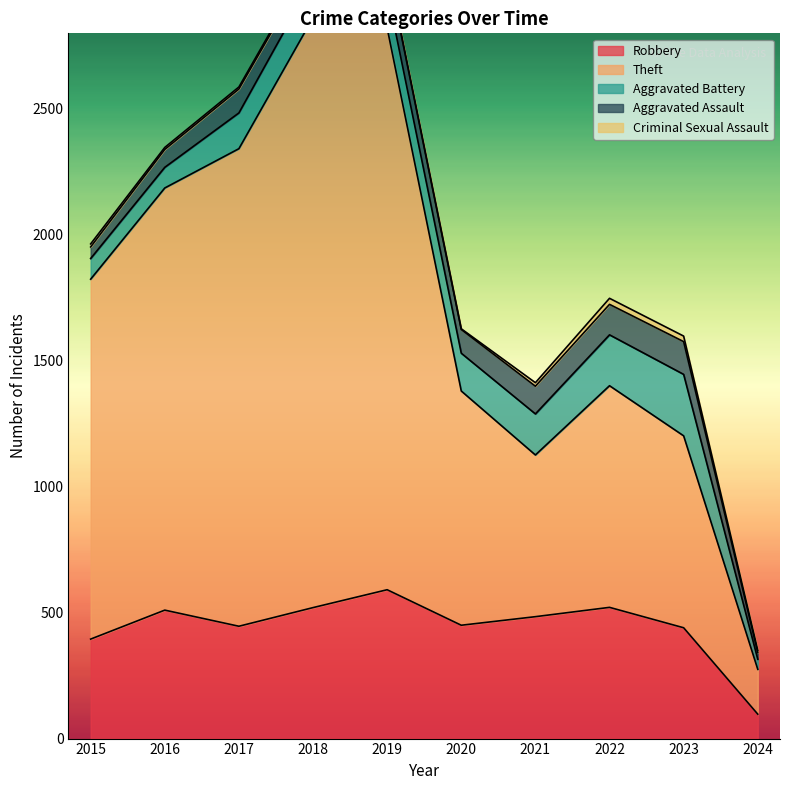

True or false: Criminal Sexual Assault has a value of 3 at 2020.

True